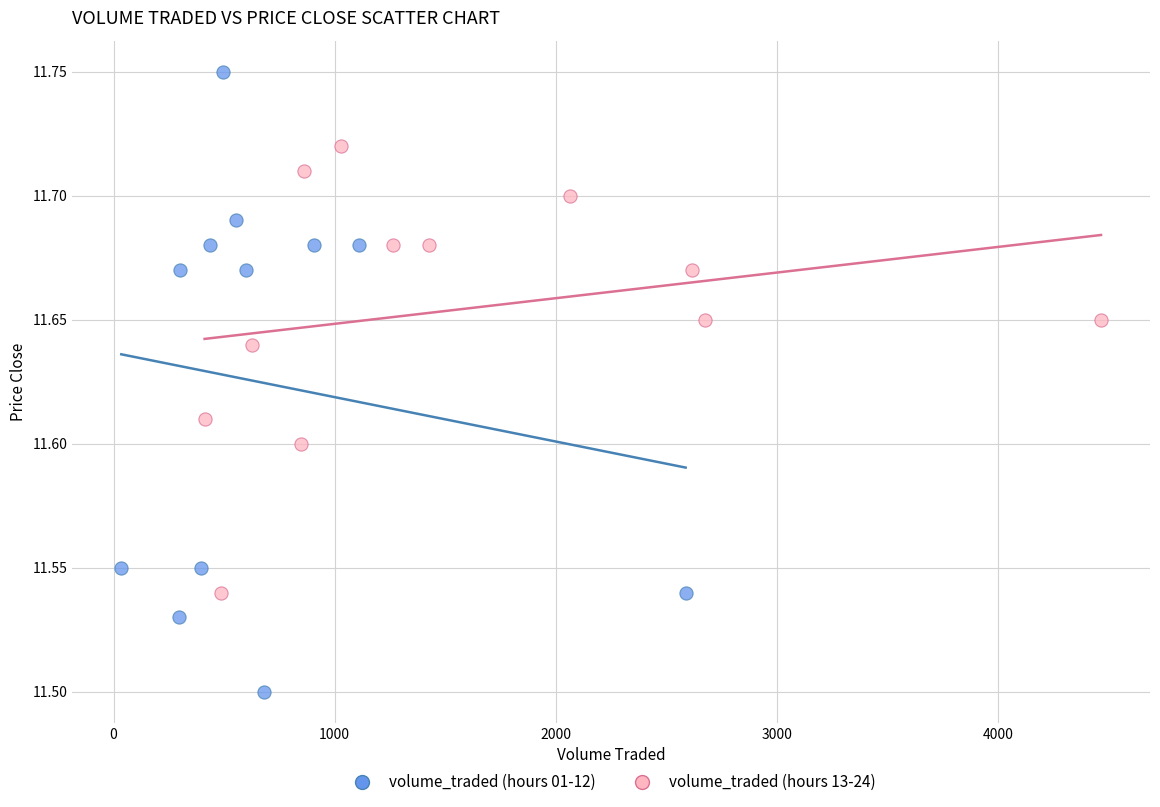

Which series reaches the minimum Y coordinate?

volume_traded (hours 01-12)